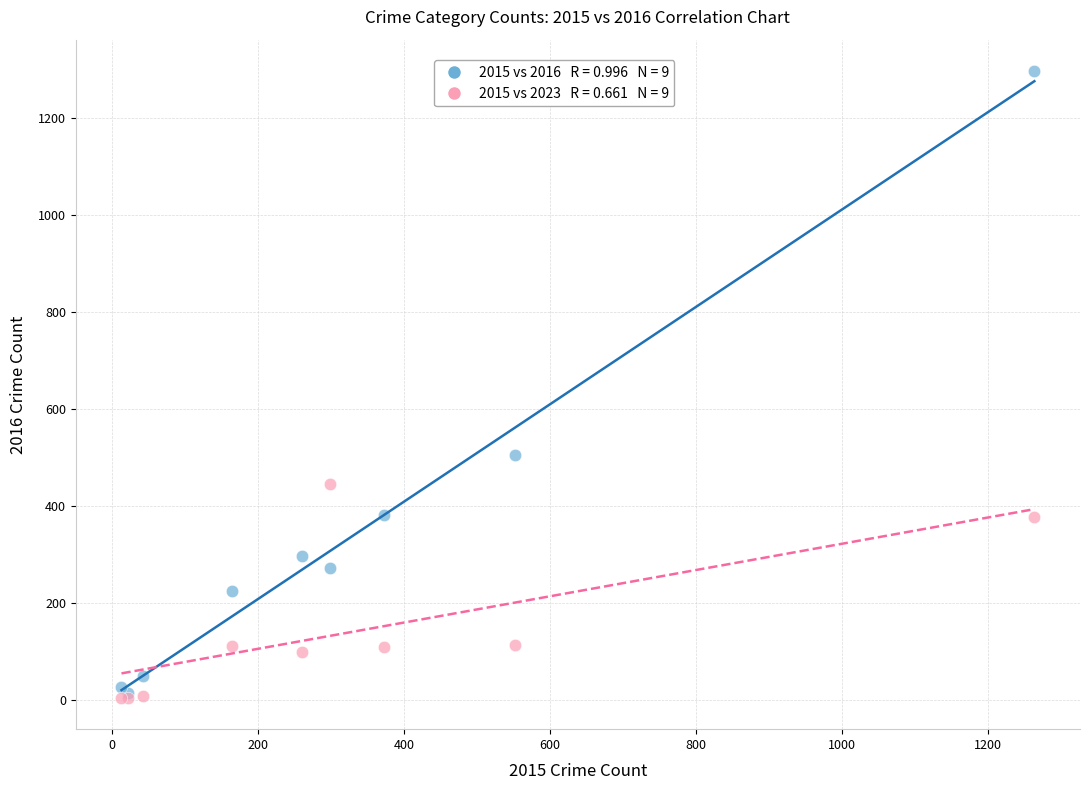

Across all series, what Y value is closest to 651?

505